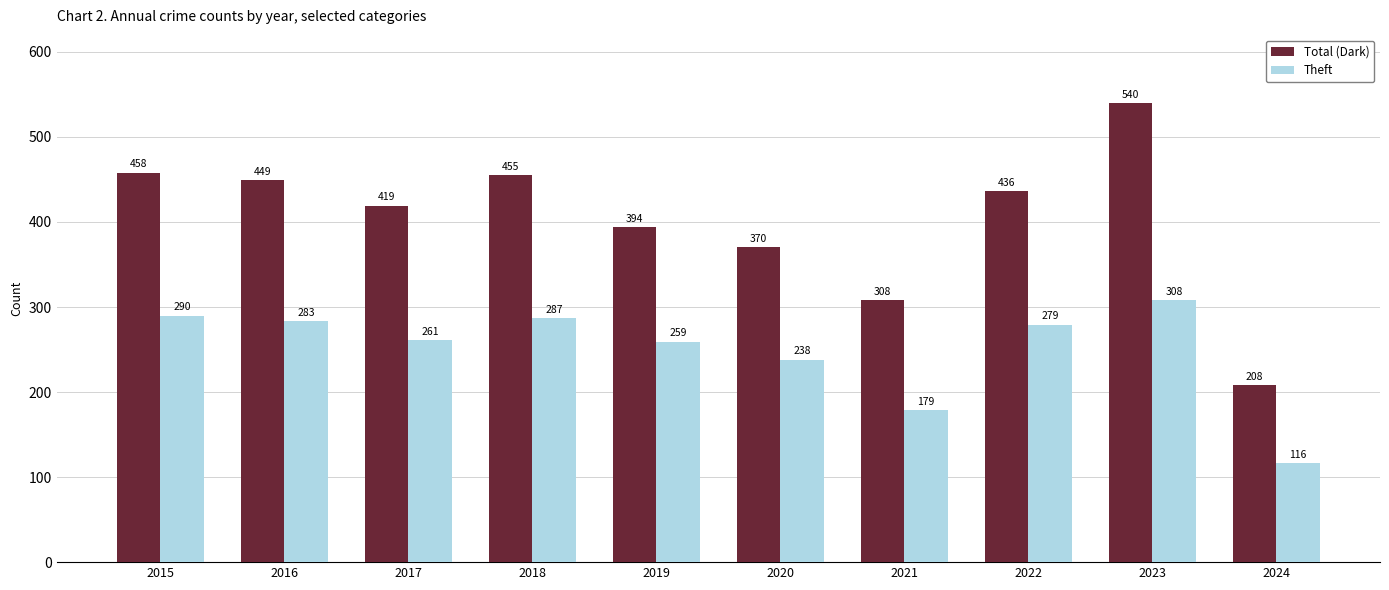

Count the number of categories in the chart.

10